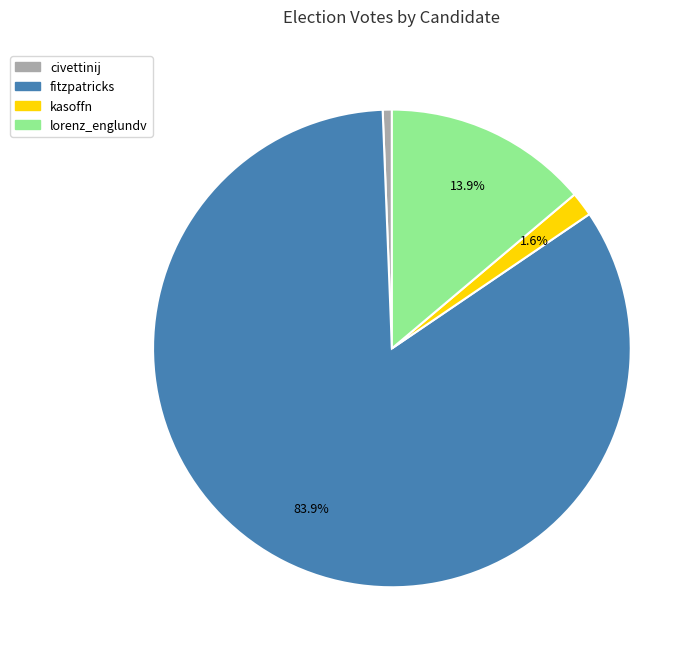

What percentage is the lorenz_englundv slice, to the nearest percent?

14%